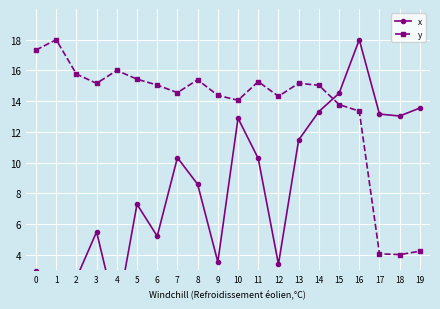

At which category does the chart reach its peak across all series?

16